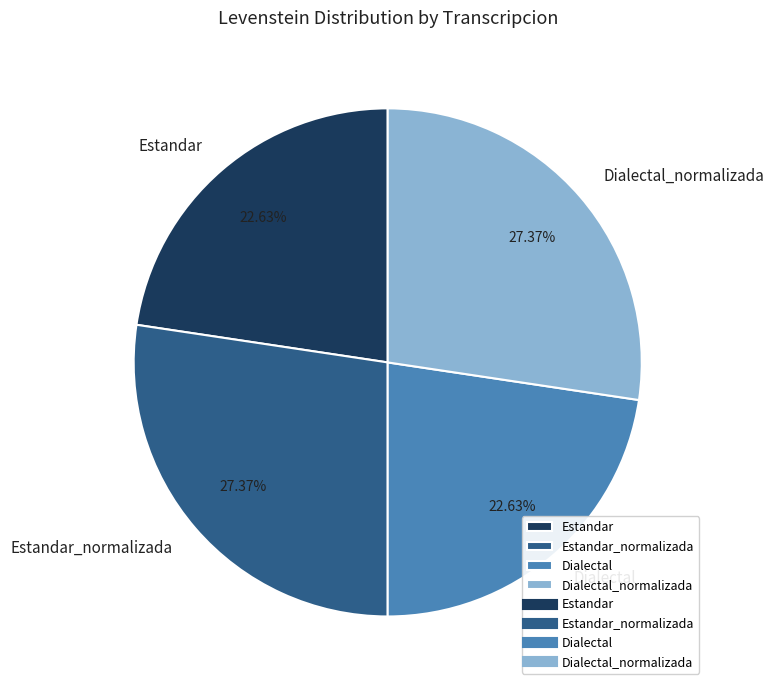

Approximately how many times larger is the value at Estandar compared to Estandar_normalizada?

0.8